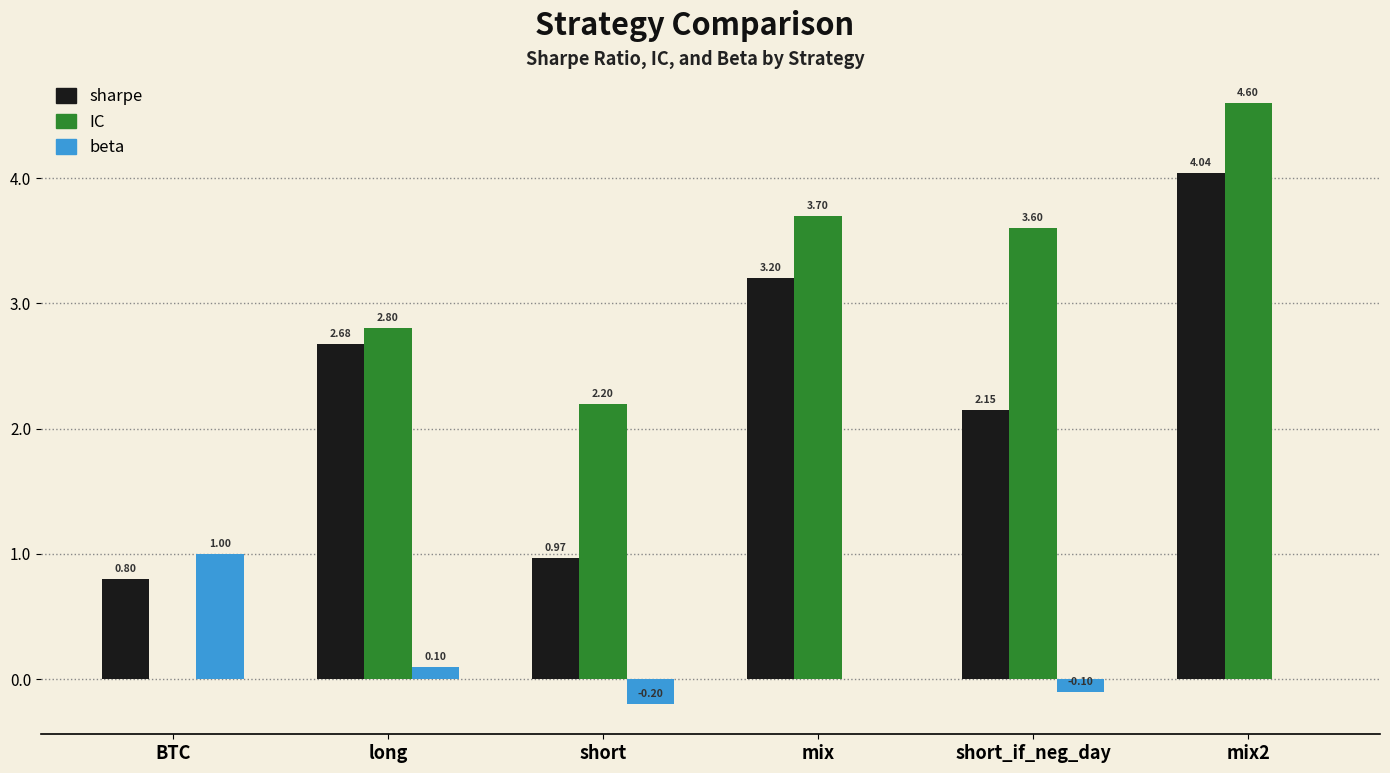

How many groups of bars are there?

6